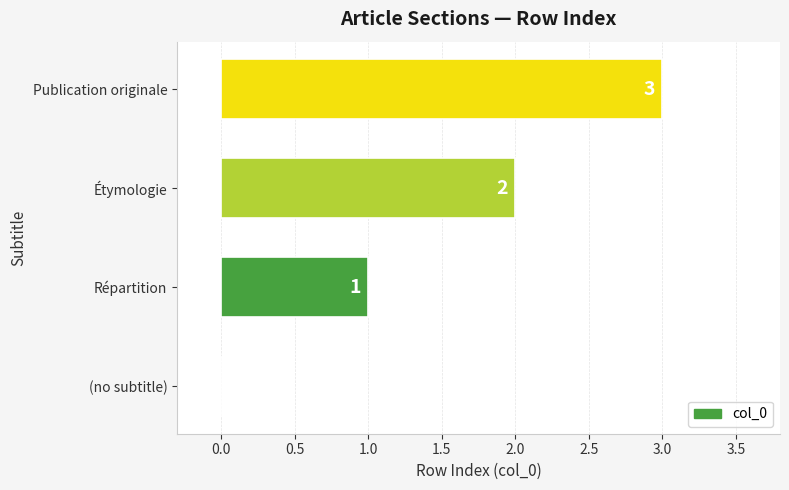

Approximately how many times larger is the value at Répartition compared to Étymologie?

0.5